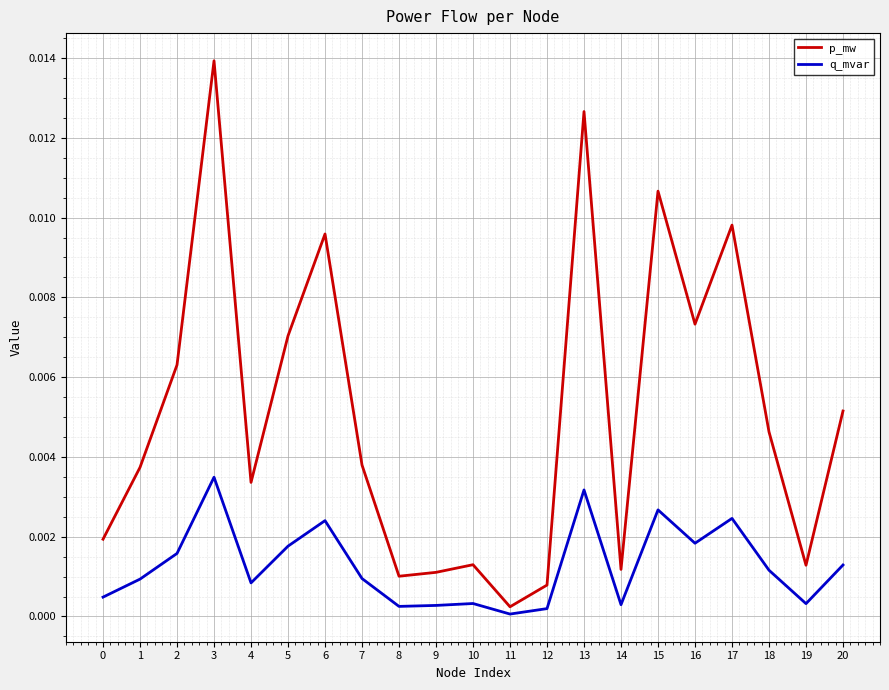

The value of p_mw at 9 is 0.0. True or false?

True